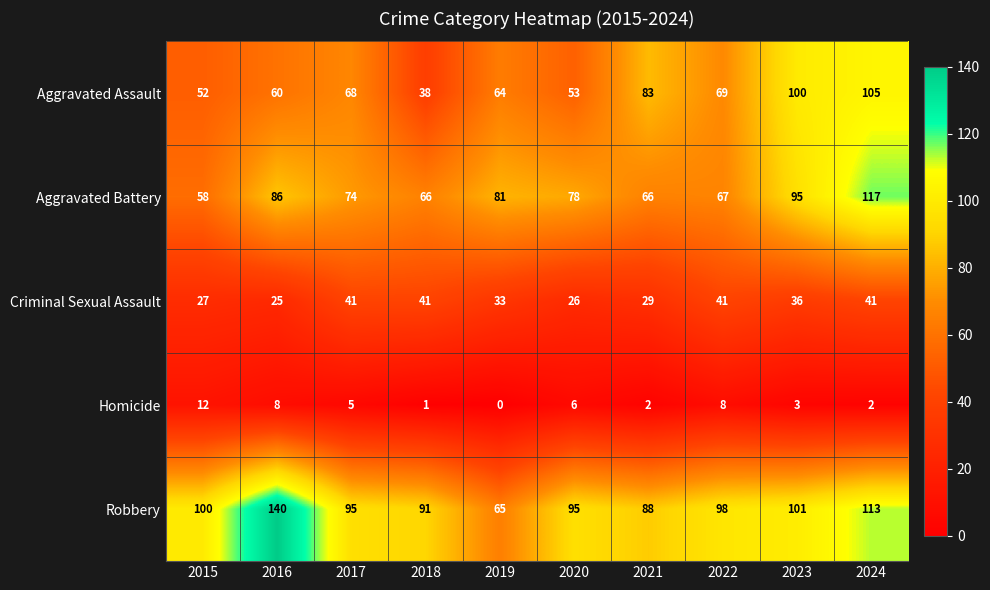

Rank the series at 2024 from lowest to highest value.

Homicide, Criminal Sexual Assault, Aggravated Assault, Robbery, Aggravated Battery